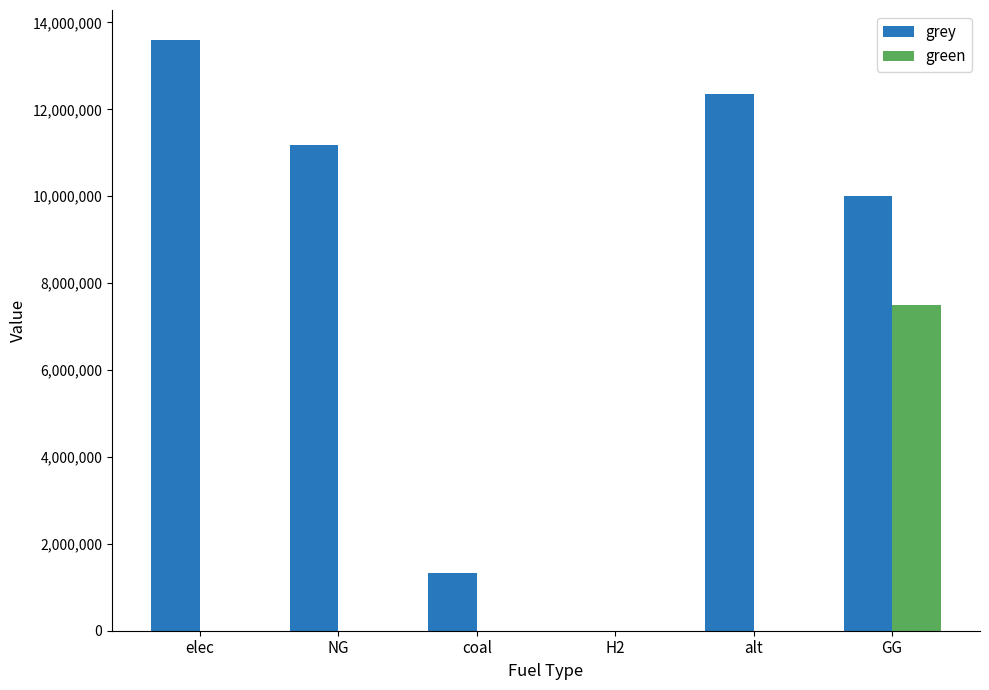

How many values in the grey series exceed 11179285?

3